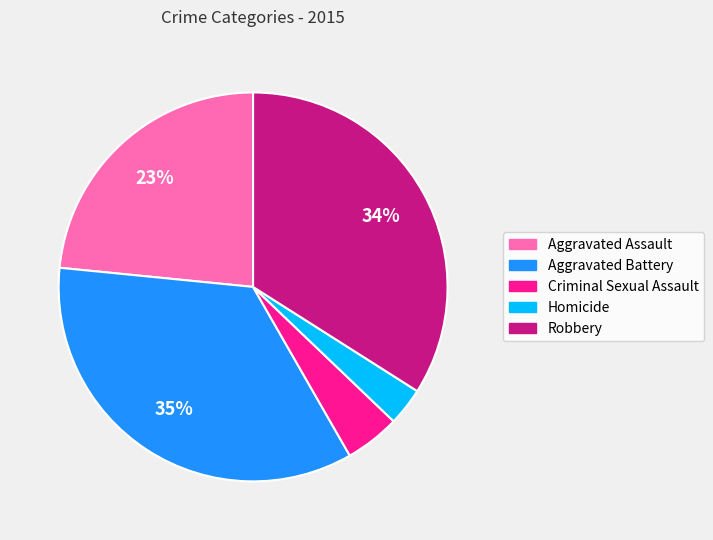

Rank the categories by value from lowest to highest.

Homicide, Criminal Sexual Assault, Aggravated Assault, Robbery, Aggravated Battery